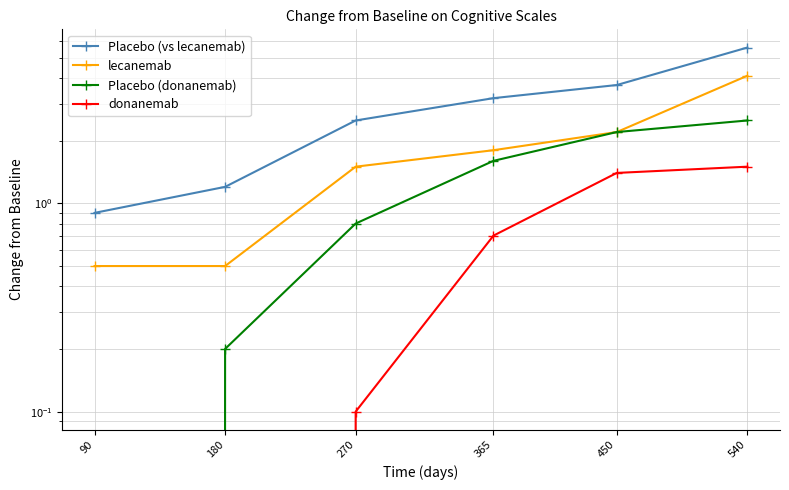

True or false: donanemab has a value of 0.1 at 270.

True